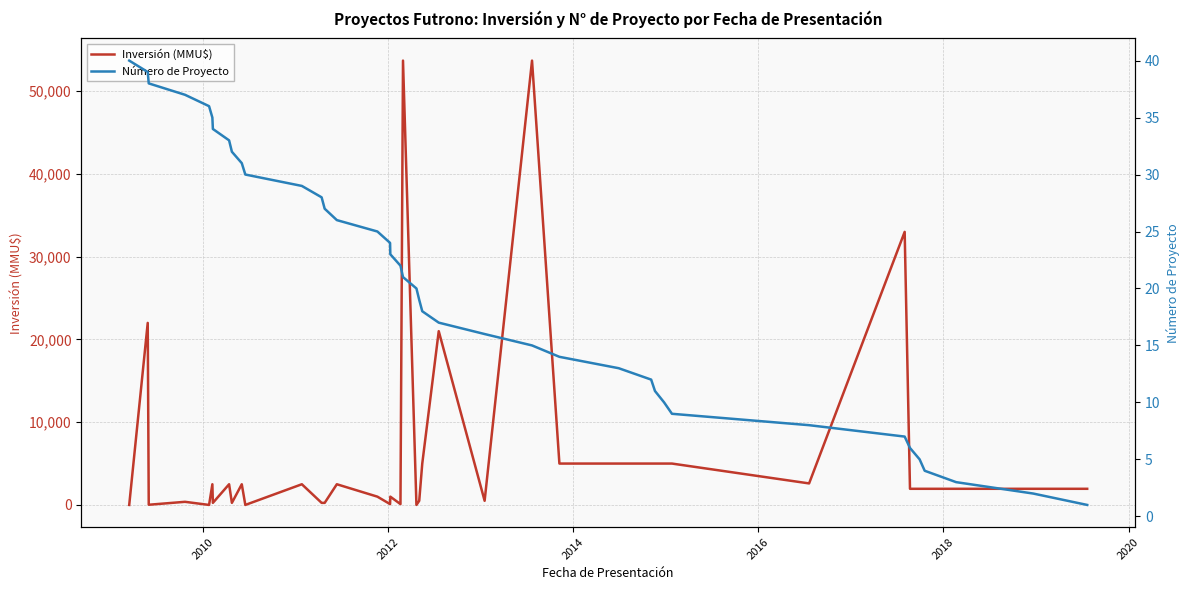

What is the maximum value for Inversión (MMU$)?

53700